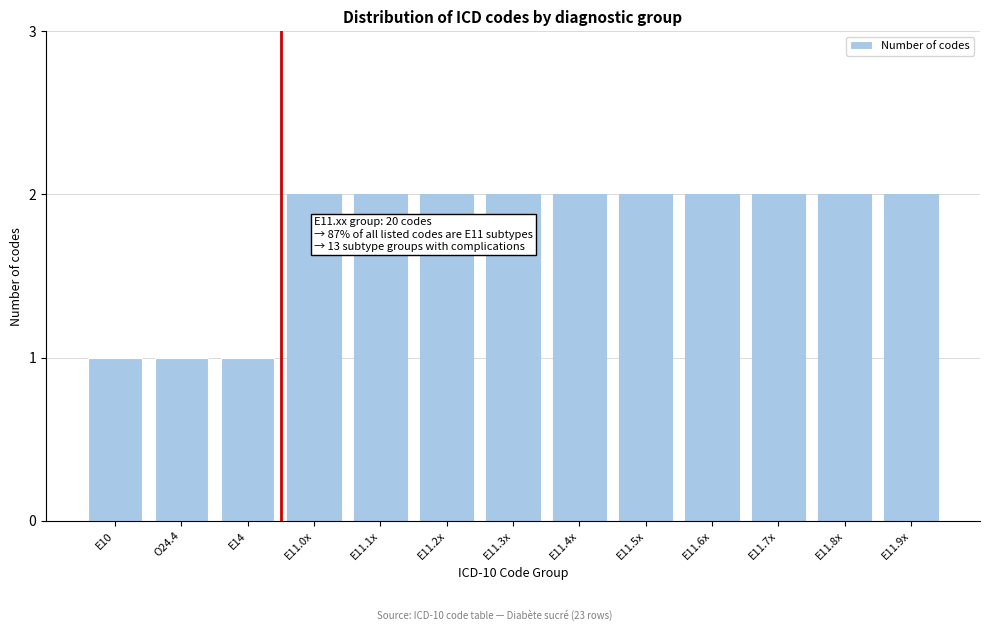

Reading left to right, transcribe all the data shown in this chart.

1	1	1	2	2	2	2	2	2	2	2	2	2